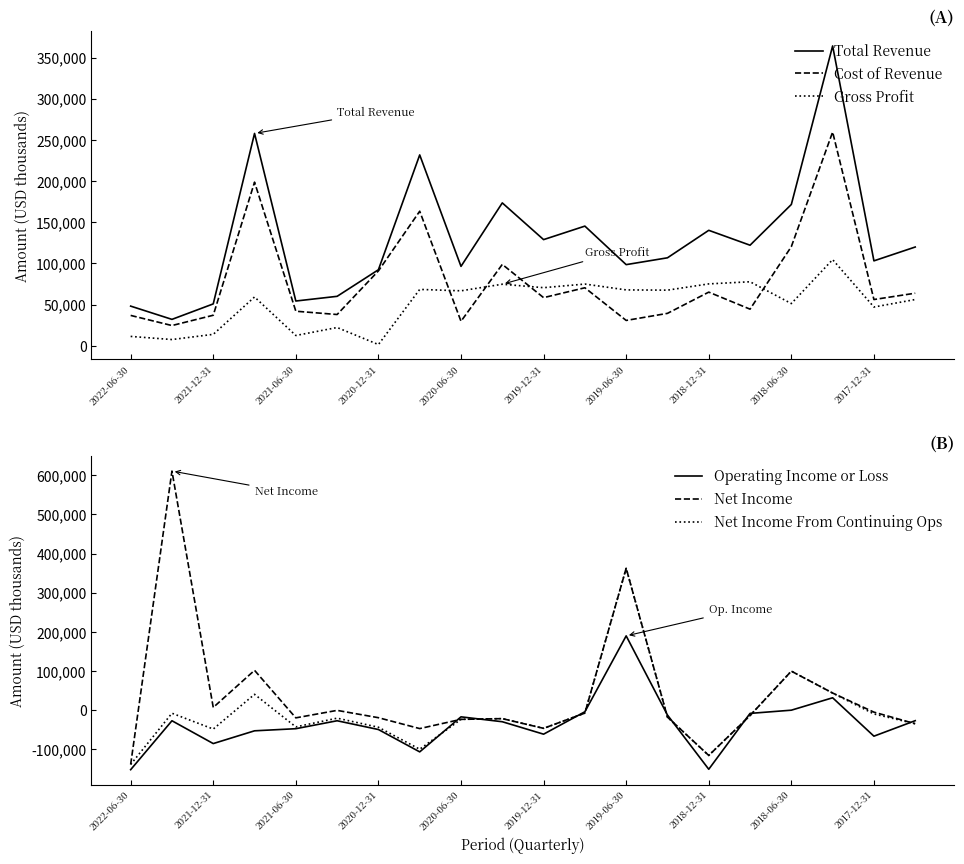

How many data points does each series have?

20